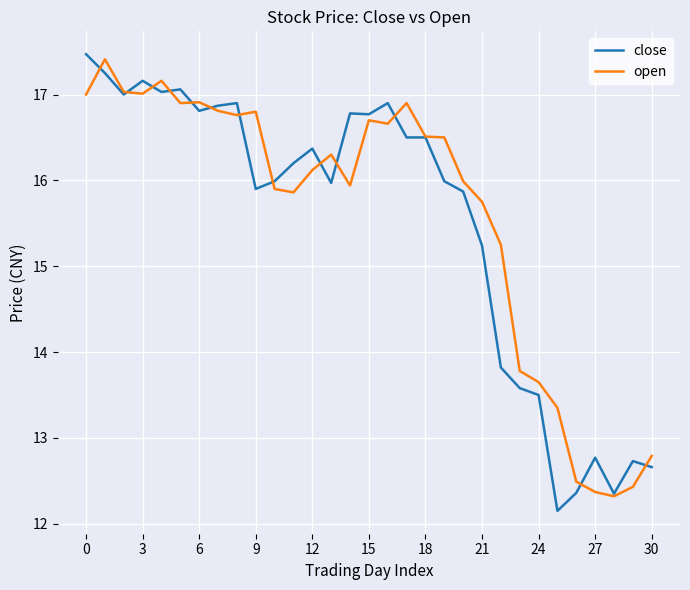

What is the maximum value shown in the chart?

17.5